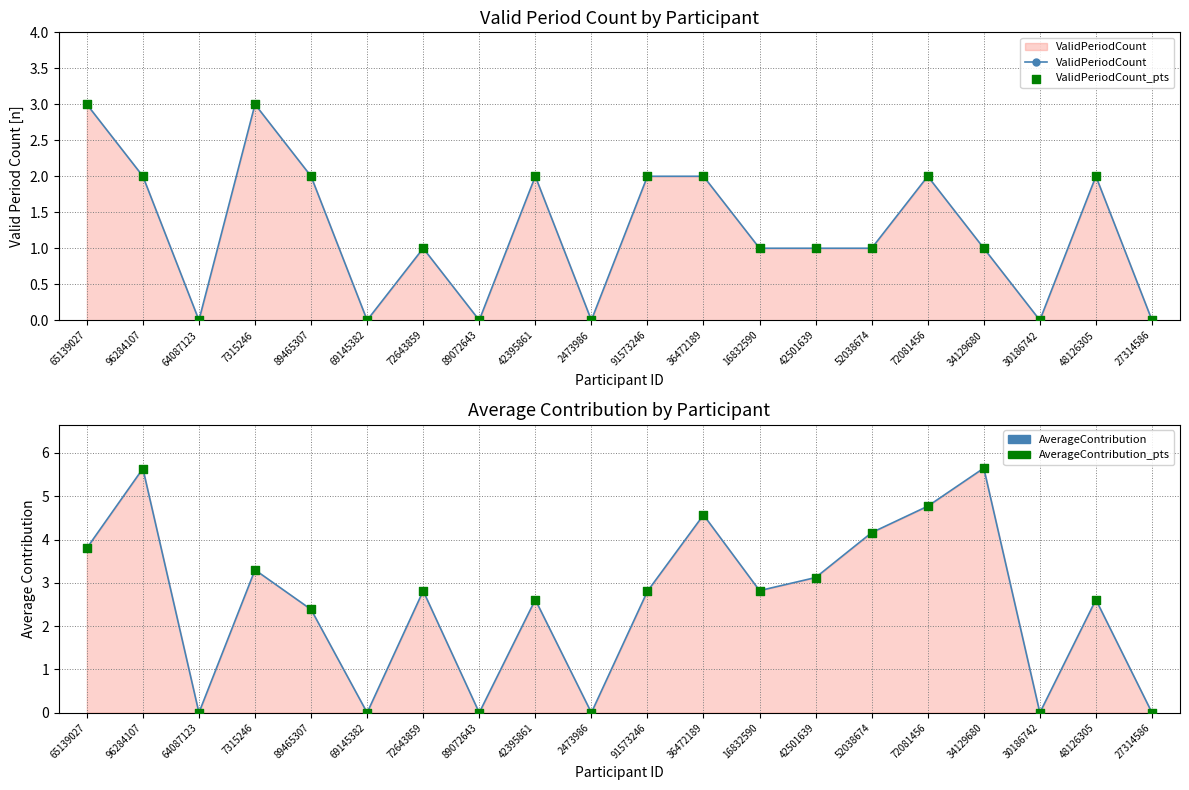

At how many categories does at least one series exceed 4?

5